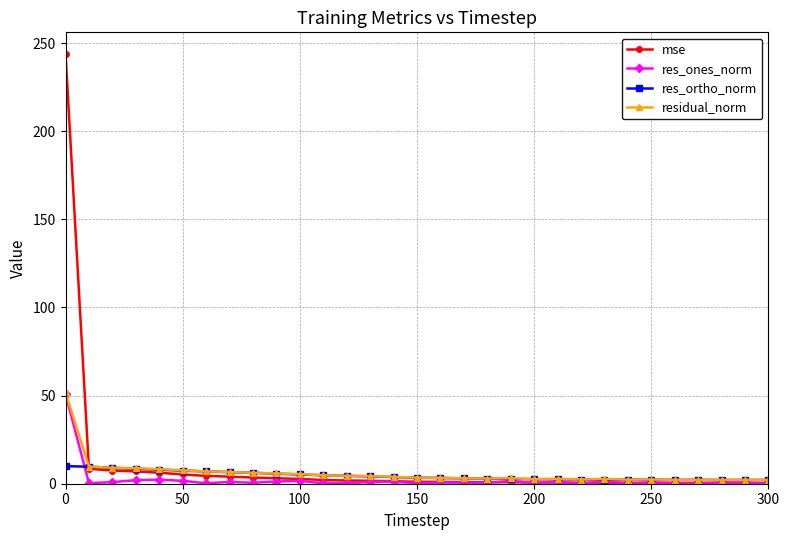

Which series has the largest range (max minus min)?

mse